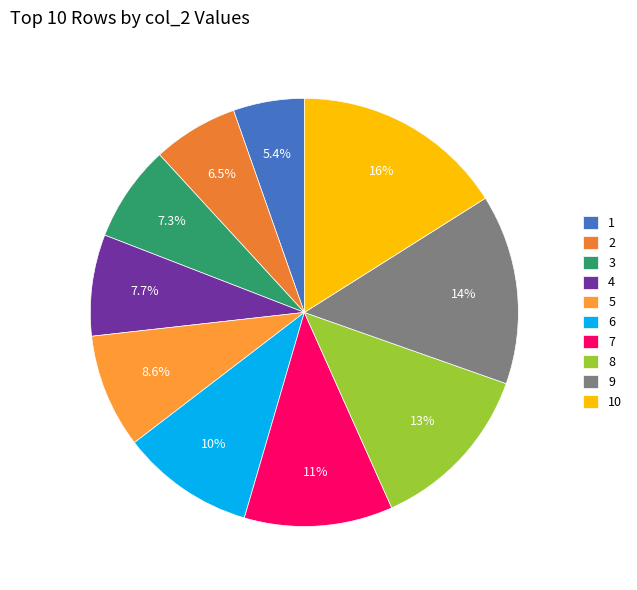

To the nearest percent, what percentage of the pie is 7?

11%